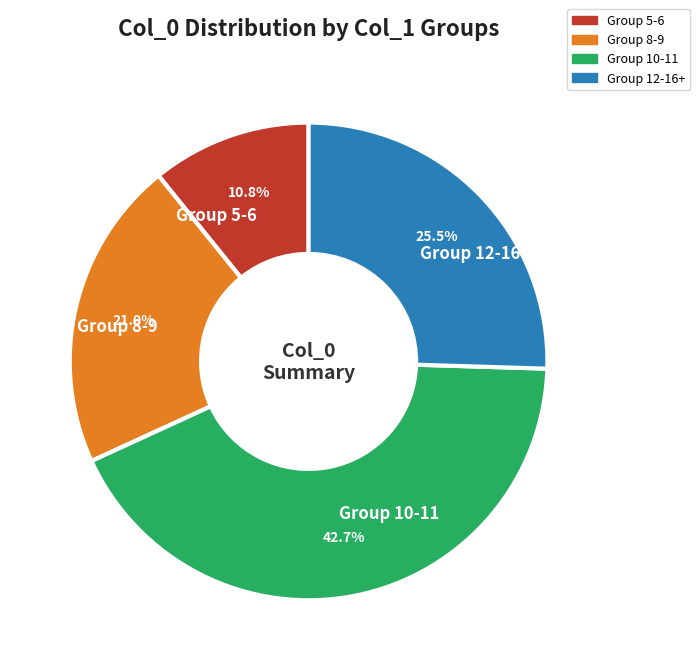

Does Group 8-9 represent more than half of the total?

No